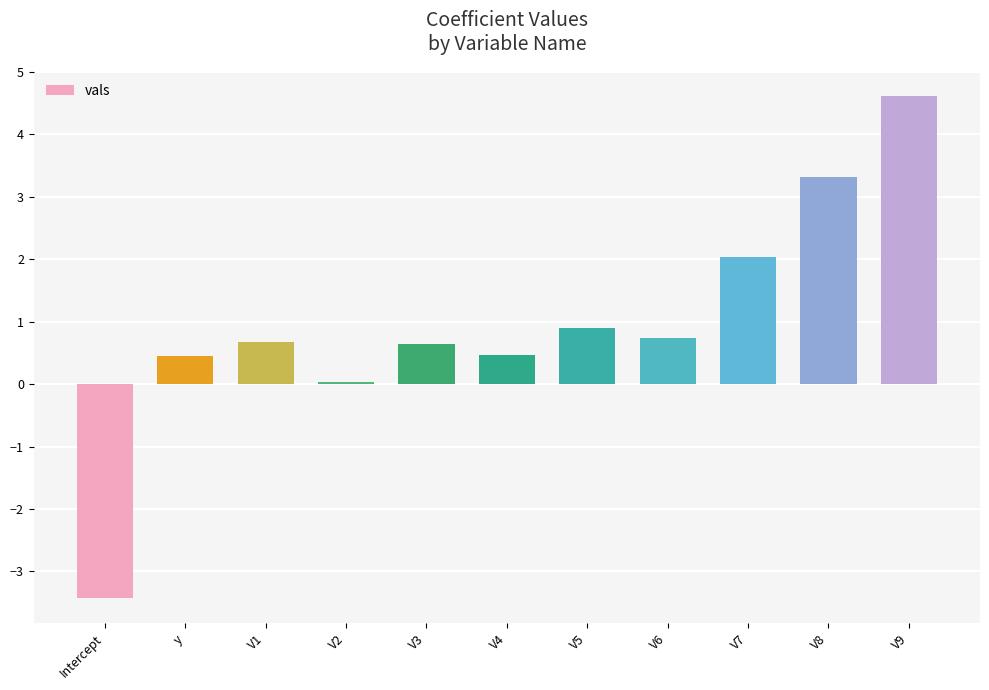

What is the label of the 11th bar from the right?

Intercept